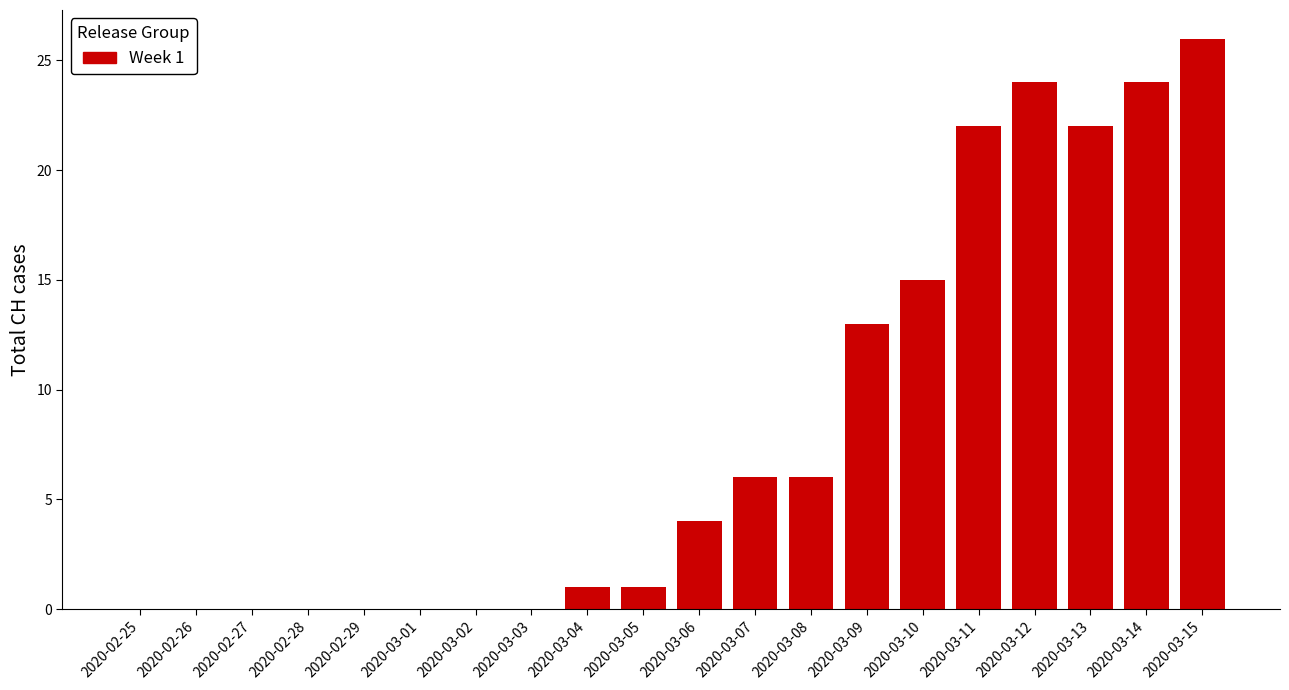

Which category has the highest value across all series?

2020-03-15